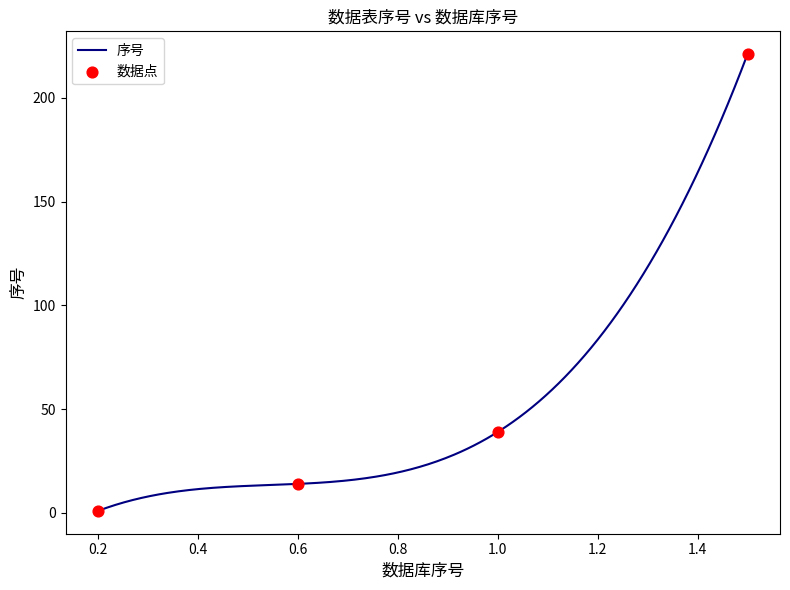

What is the maximum value shown in the chart?

221.0